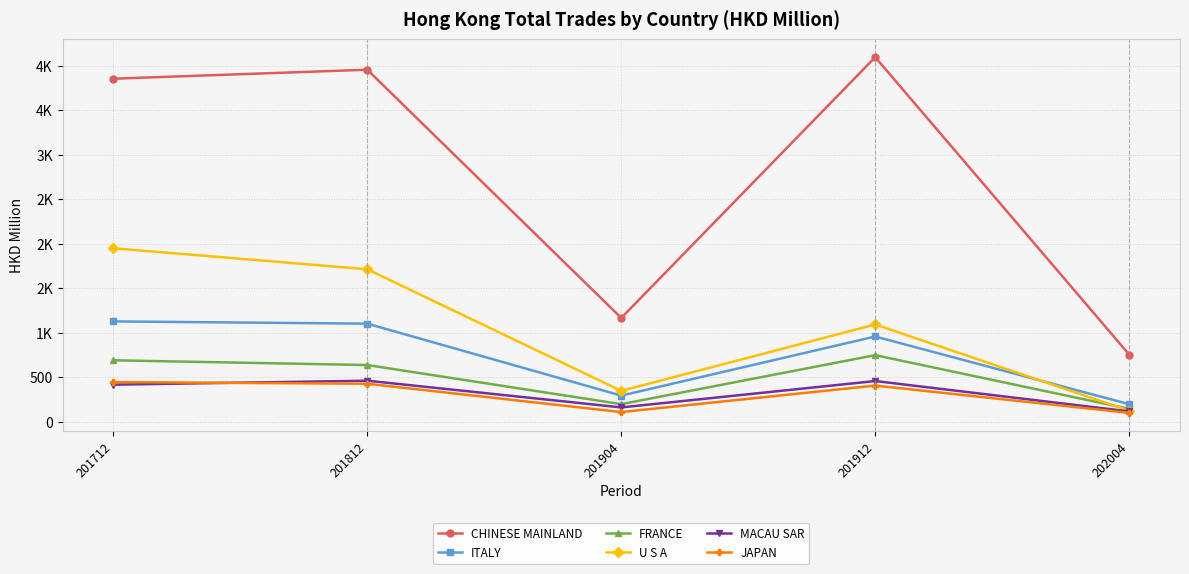

True or false: ITALY has a value of 262.7 at 201912.

False